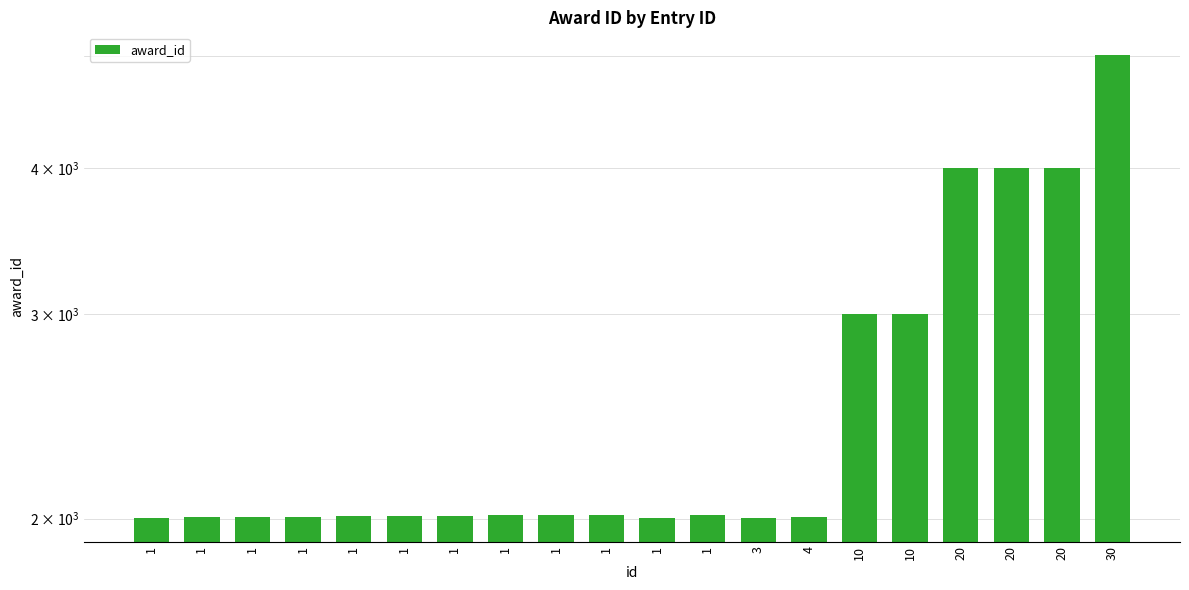

Between 1 and 1, which is larger?

1